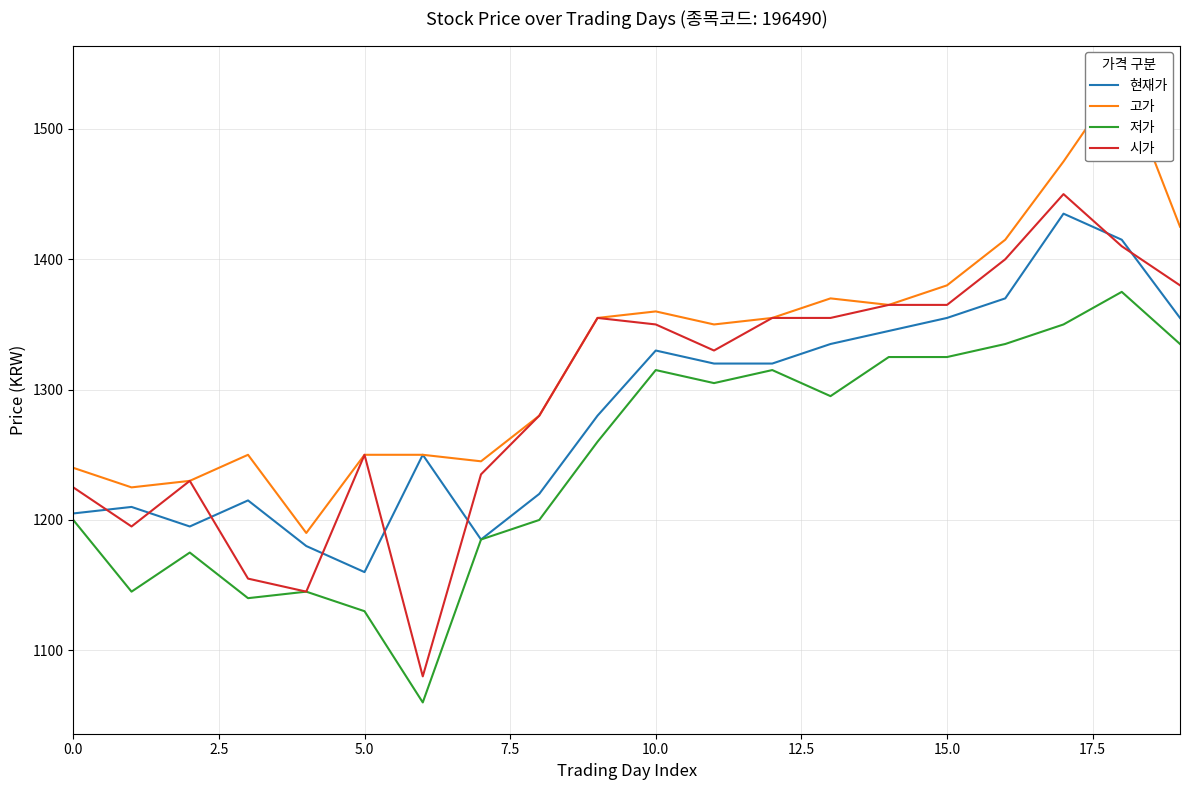

The 시가 series shows 575 at 0.0. True or false?

False